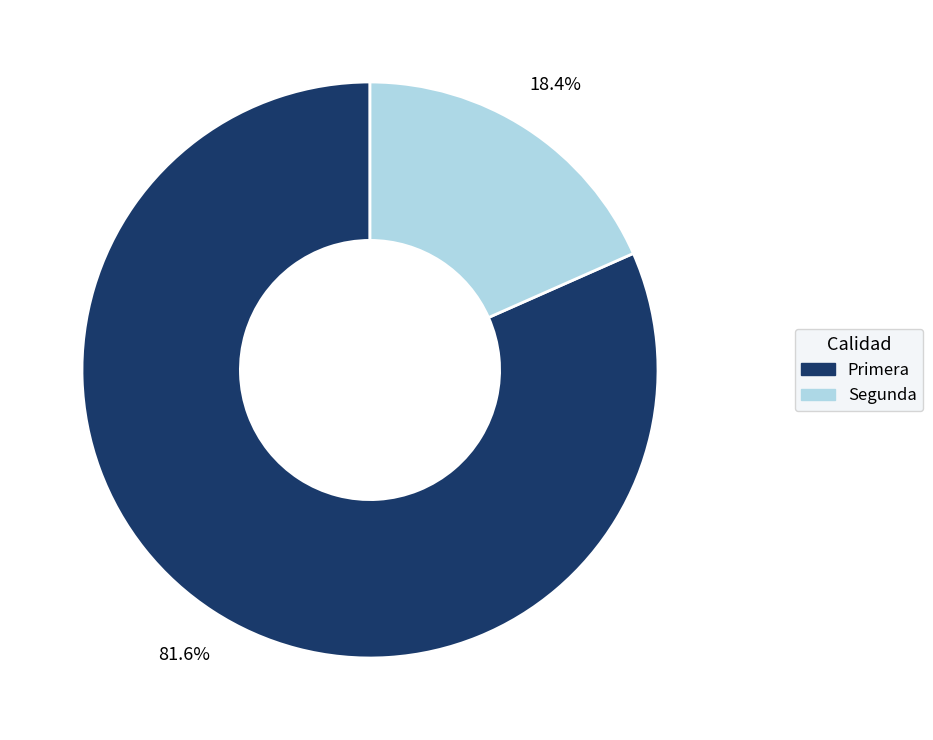

Rank the categories by value from highest to lowest.

Primera, Segunda